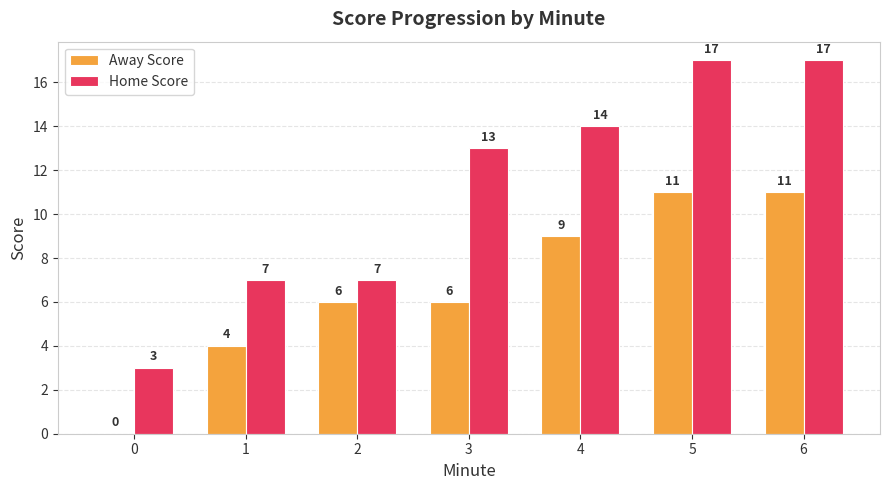

Which series has the widest spread of values?

Home Score